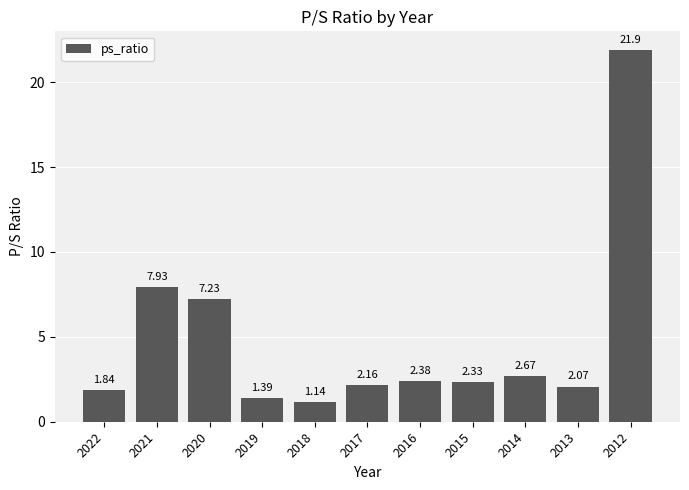

List the labels in order of value, largest first.

2012, 2021, 2020, 2014, 2016, 2015, 2017, 2013, 2022, 2019, 2018